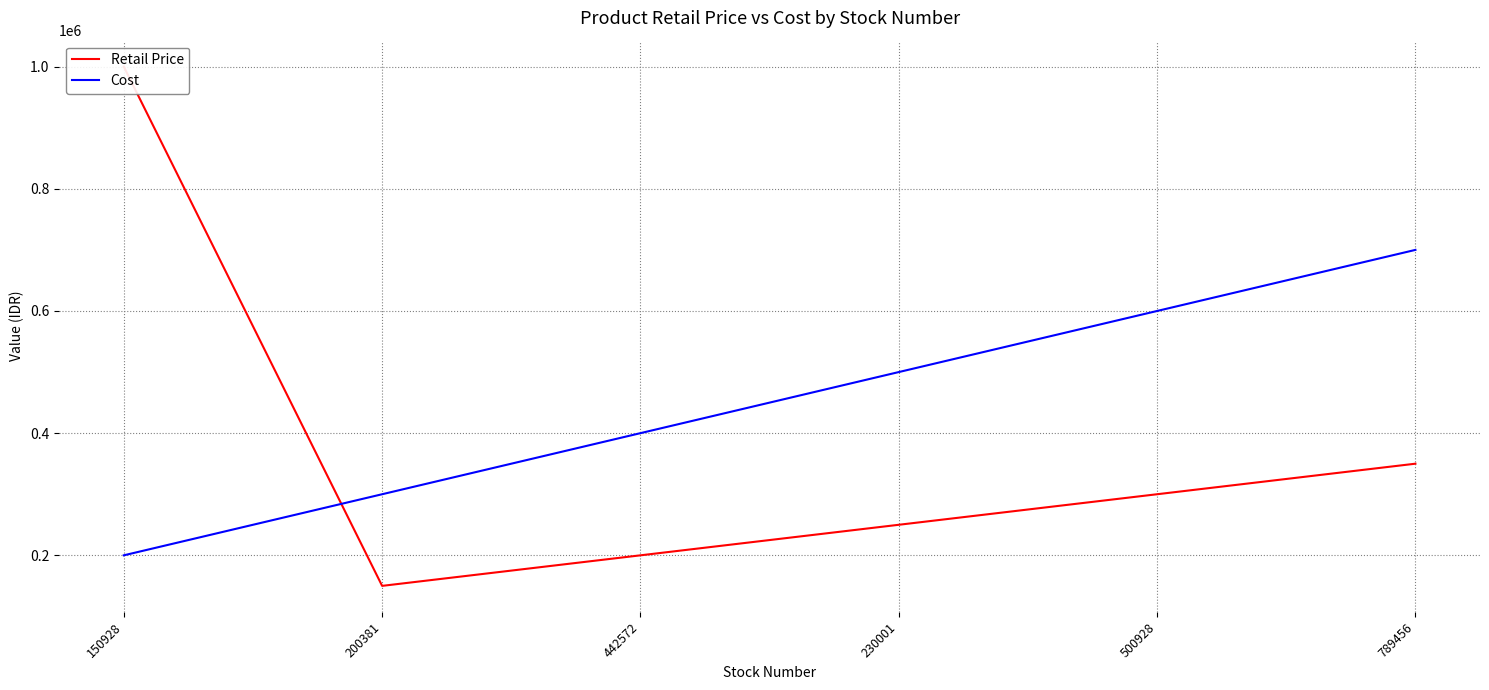

What is the label of the 2nd point from the right?

500928